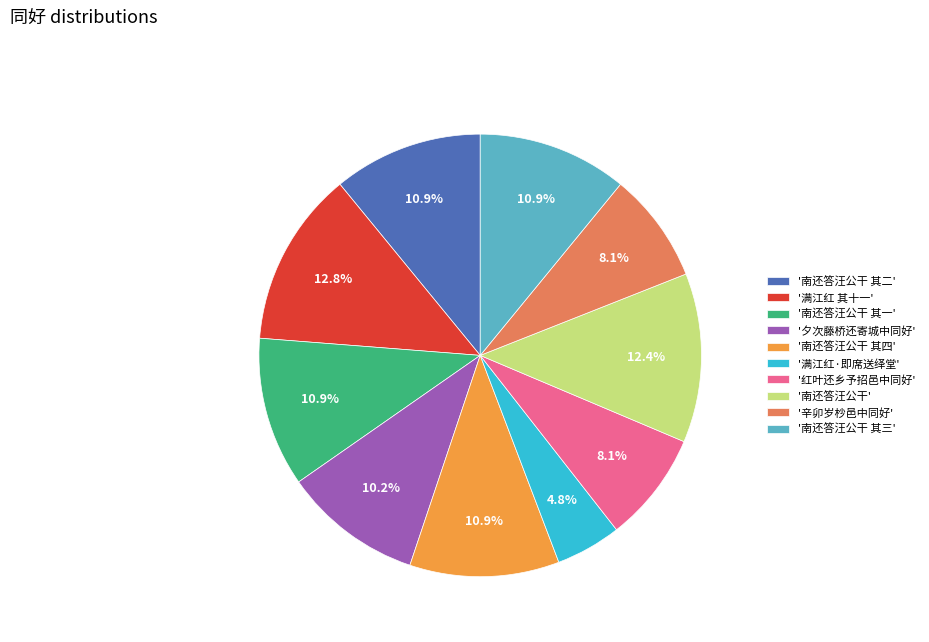

Combined, do '南还答汪公干 其一' and '南还答汪公干 其四' account for over 50%?

No